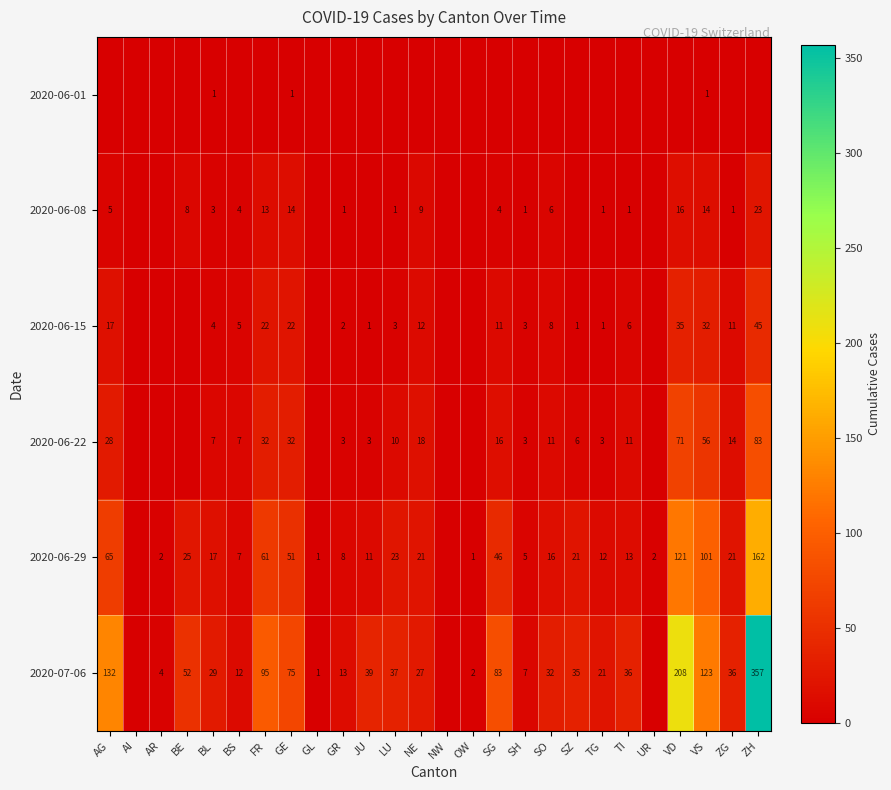

Is it true that 2020-06-22 equals 10 at BS?

False